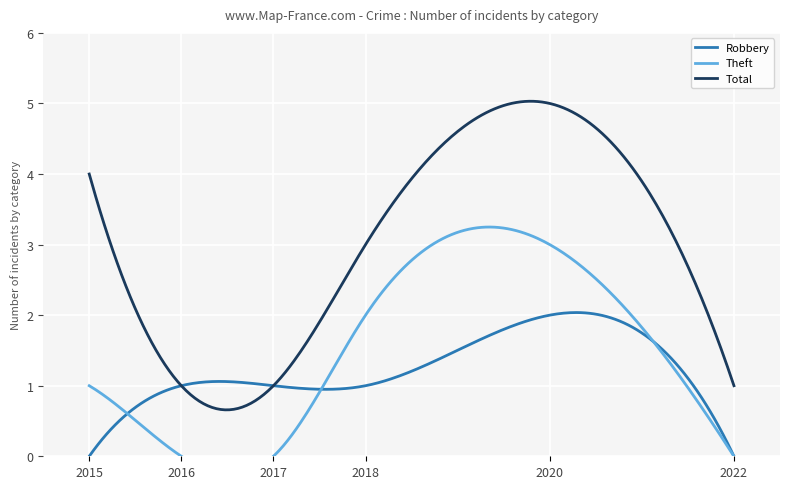

At which label is Theft closest to 1?

2015